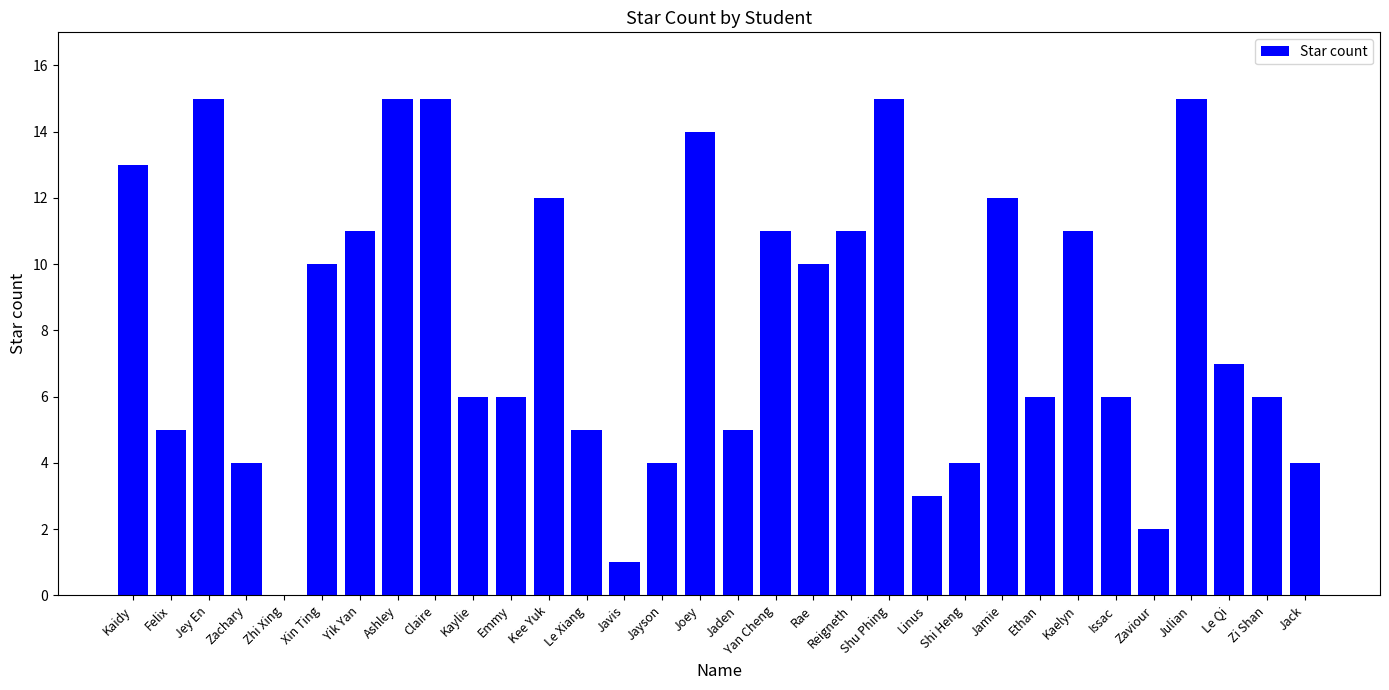

Does the chart contain stacked bars?

No